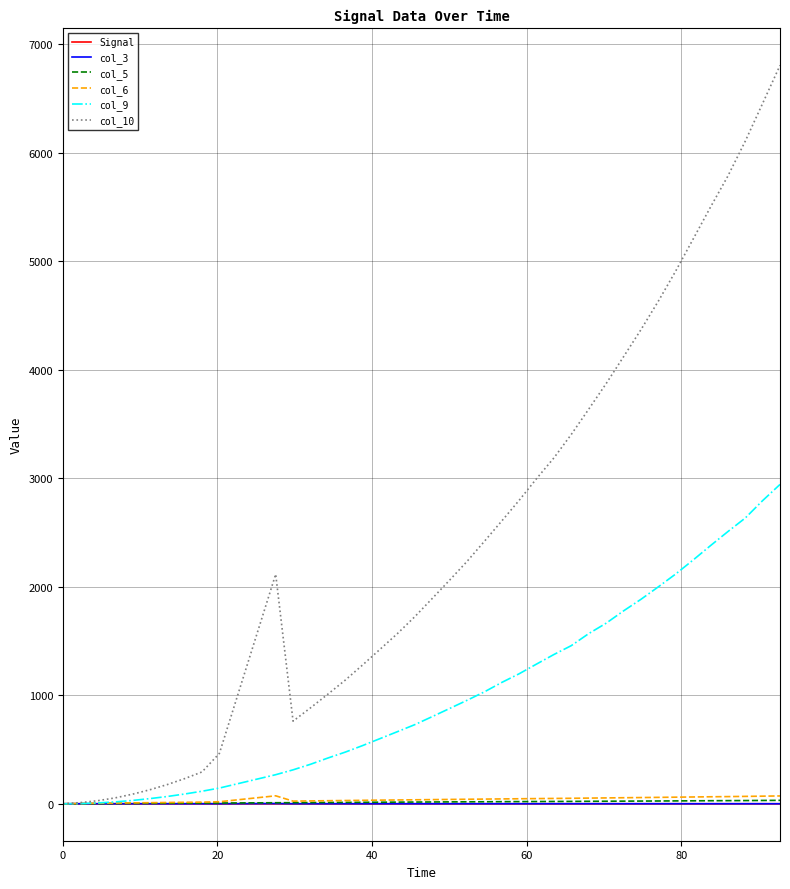

Which series has the largest total across all categories?

col_10